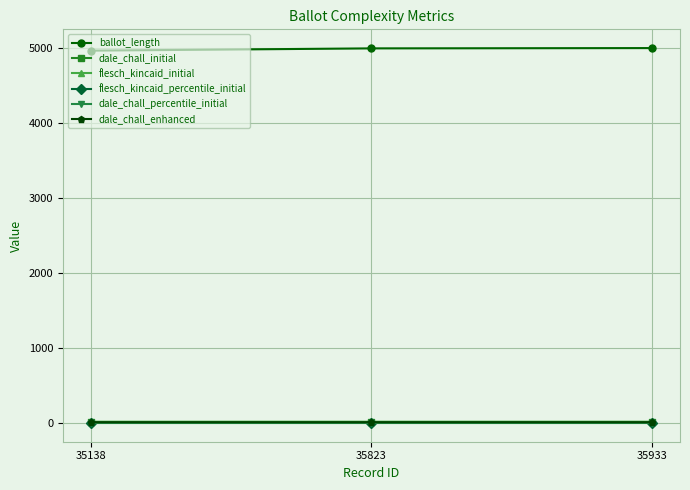

Does the chart display data point markers on the line(s)?

Yes